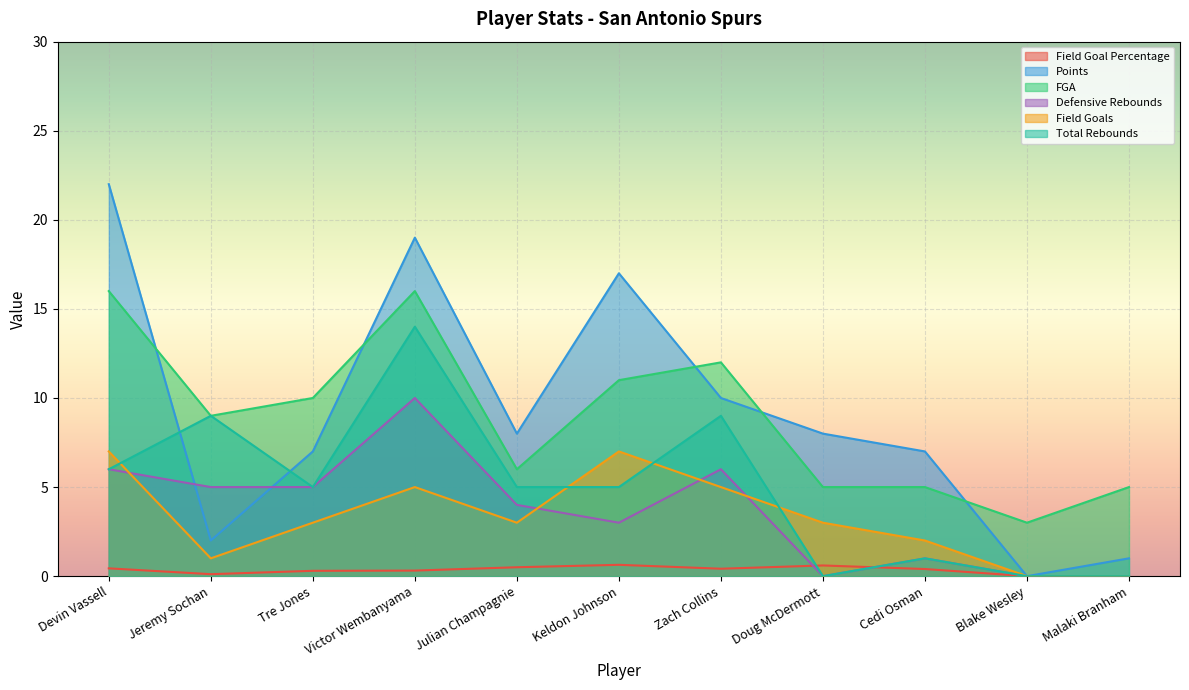

How many data points in FGA are above 9?

5